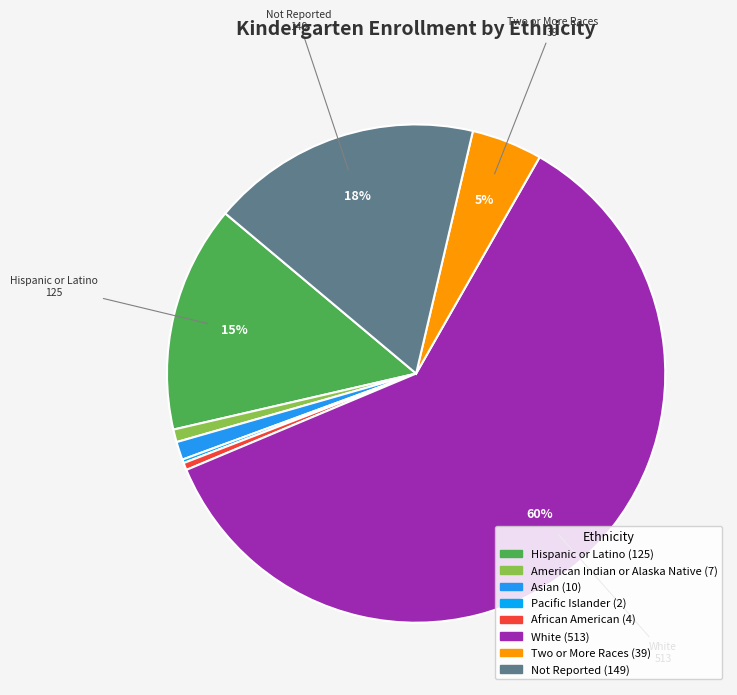

To the nearest percent, what is the difference between the largest and smallest slice percentages?

60%